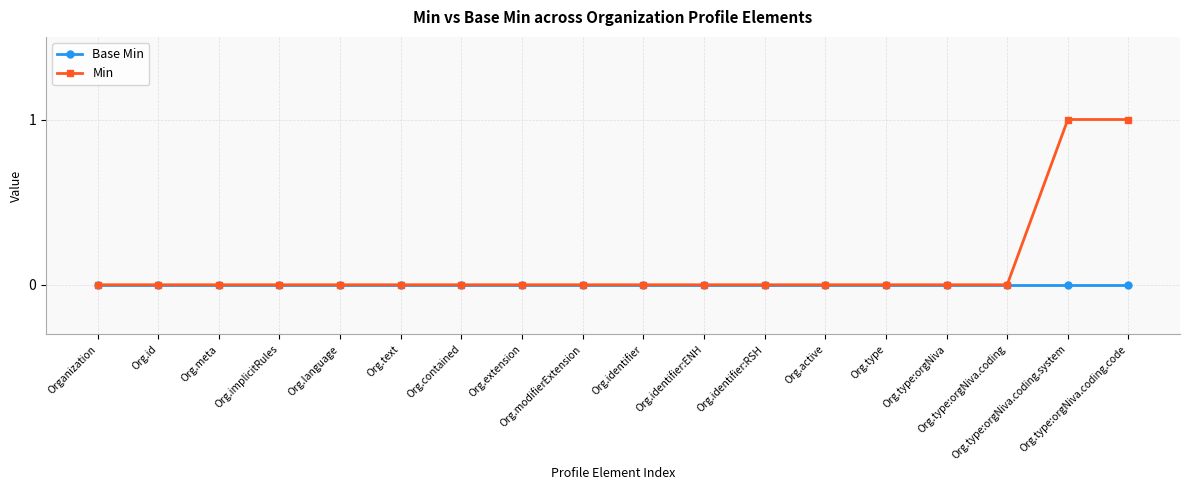

Which series has the largest range (max minus min)?

Min